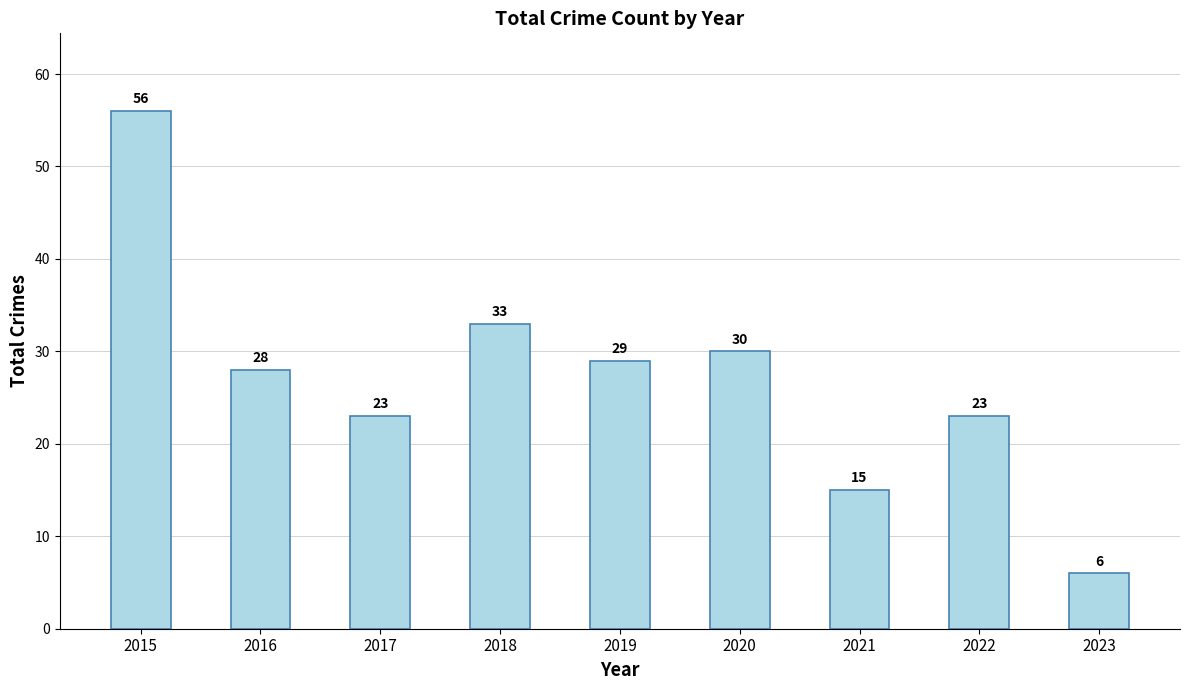

True or false: the data shows 56 at 2015.

True